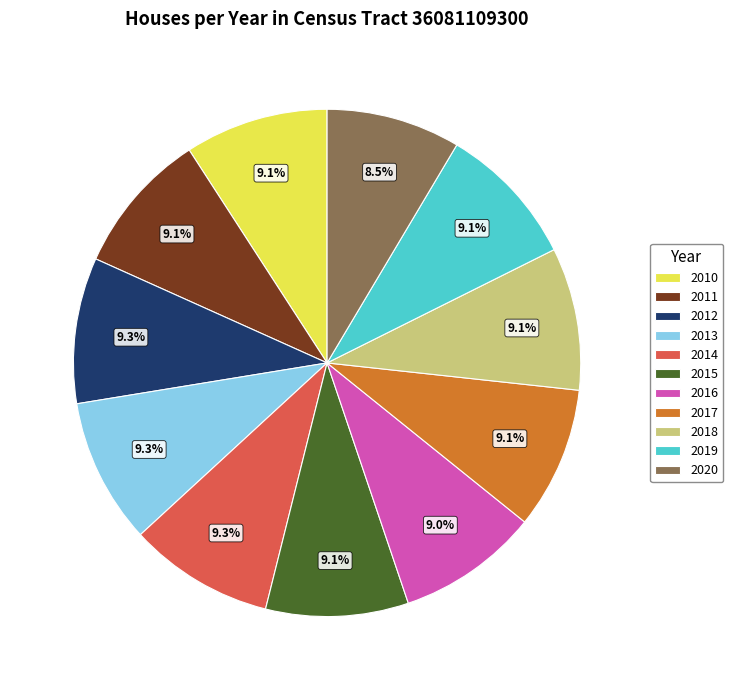

How many slices are in this pie chart?

11